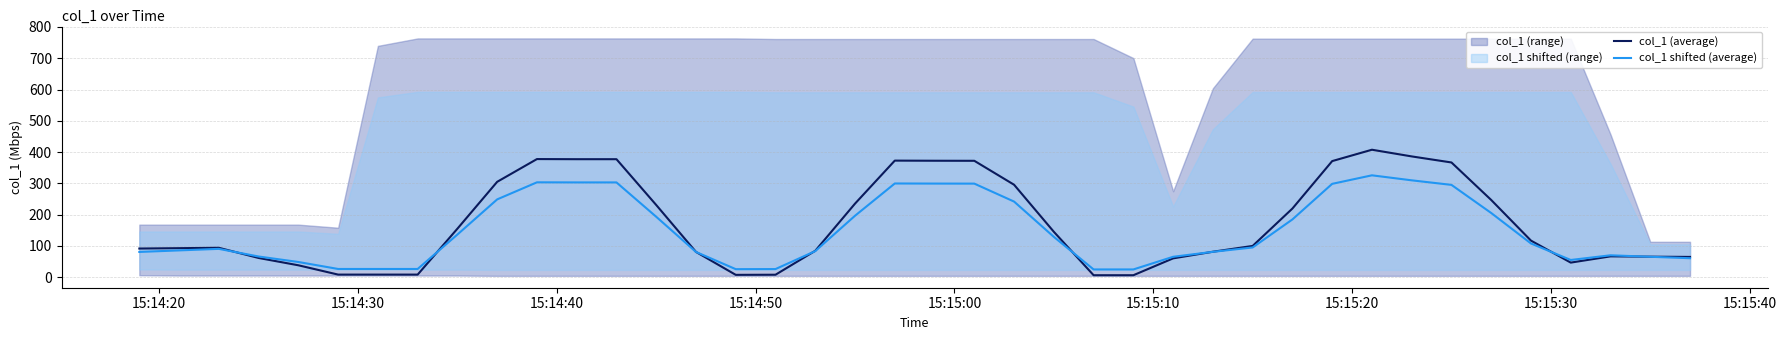

What is the maximum value for col_1 shifted (average)?

325.6